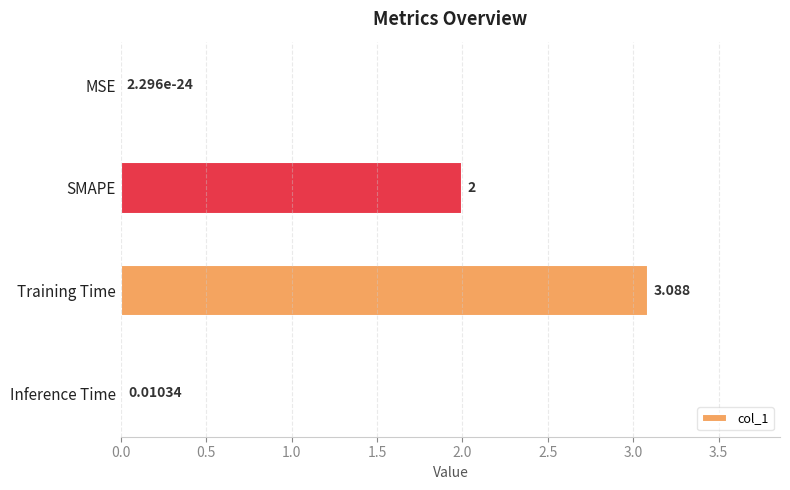

Which has a higher value, Training Time or MSE?

Training Time